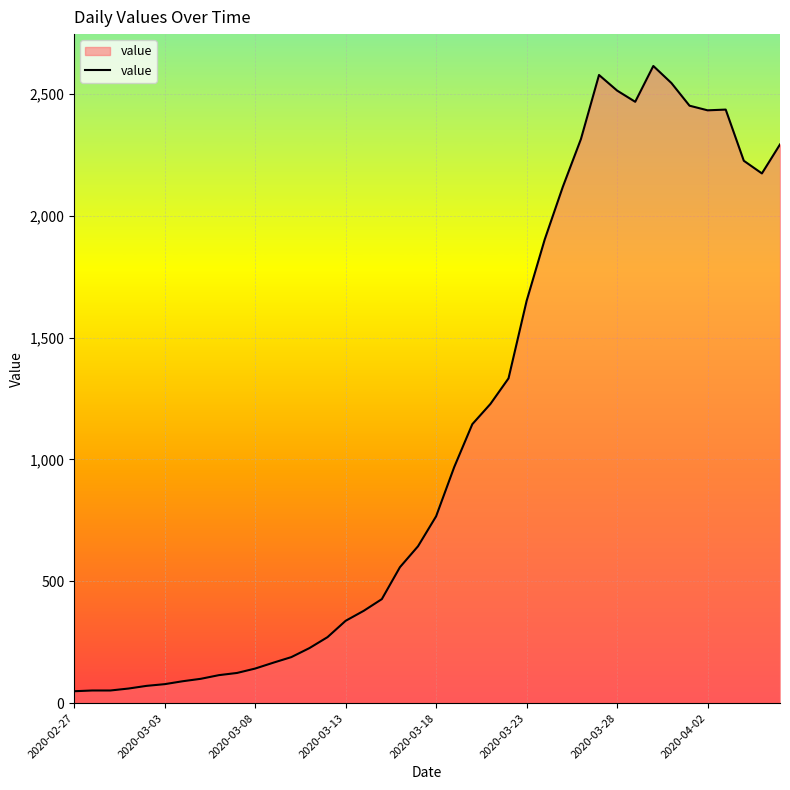

What is the difference between the maximum and minimum values?

2566